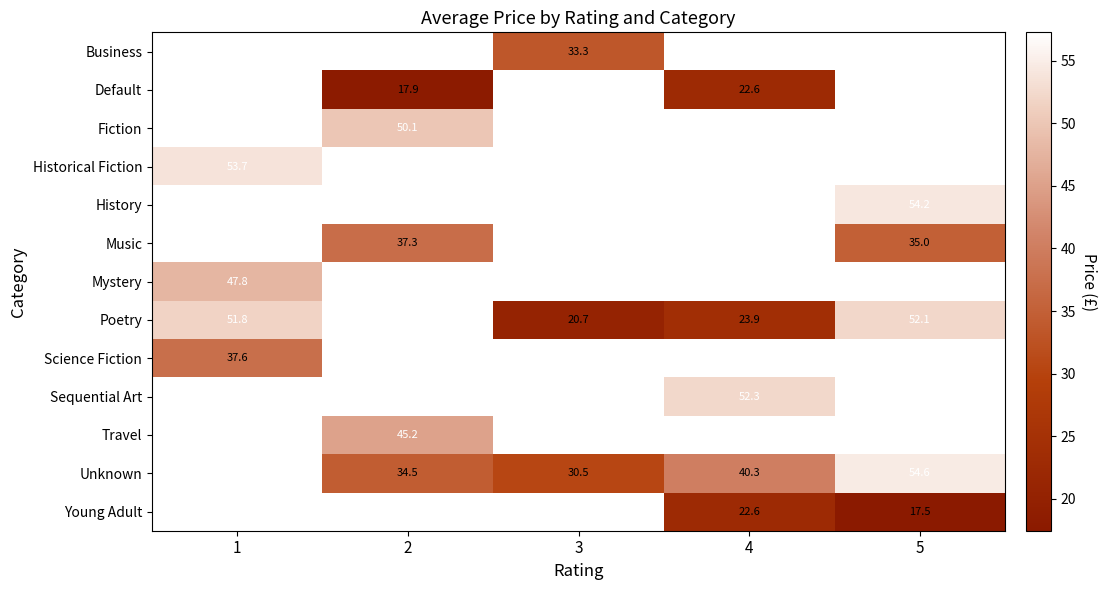

Which has a higher value, 3 or 1?

1